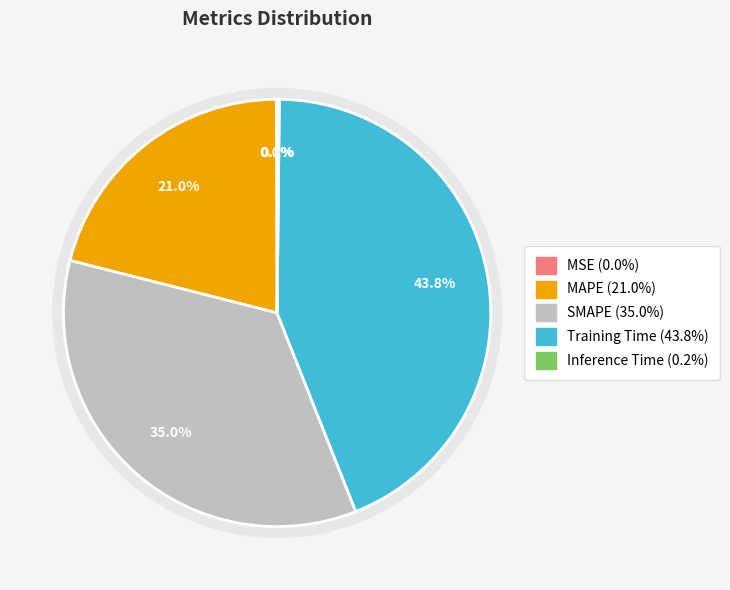

Is there a majority slice in this chart?

No